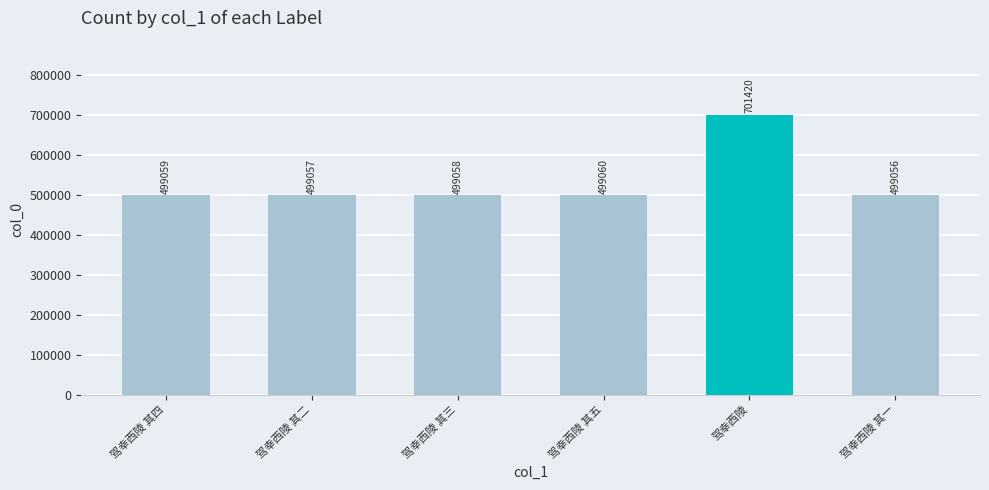

What is the average value?

532785